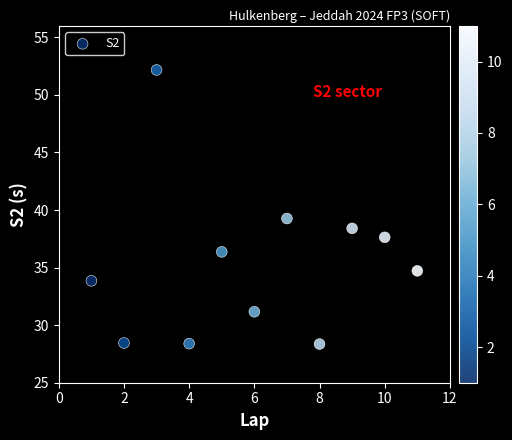

What Y value in the scatter plot is closest to 40?

39.3